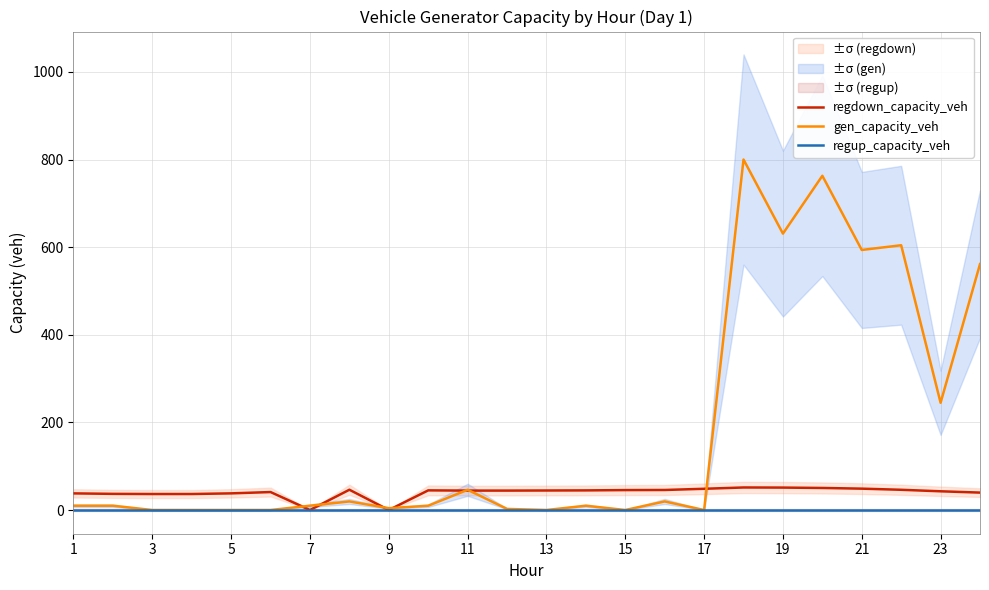

At how many categories does at least one series exceed 66?

7